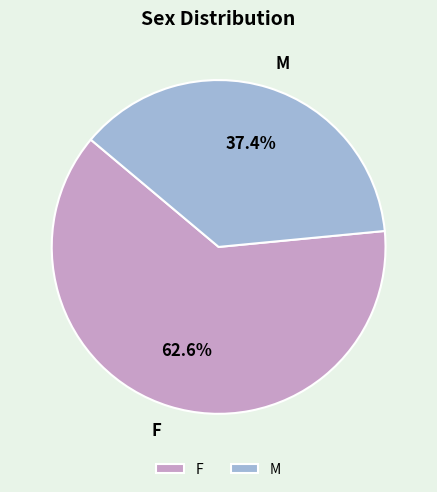

How many segments does this pie chart have?

2